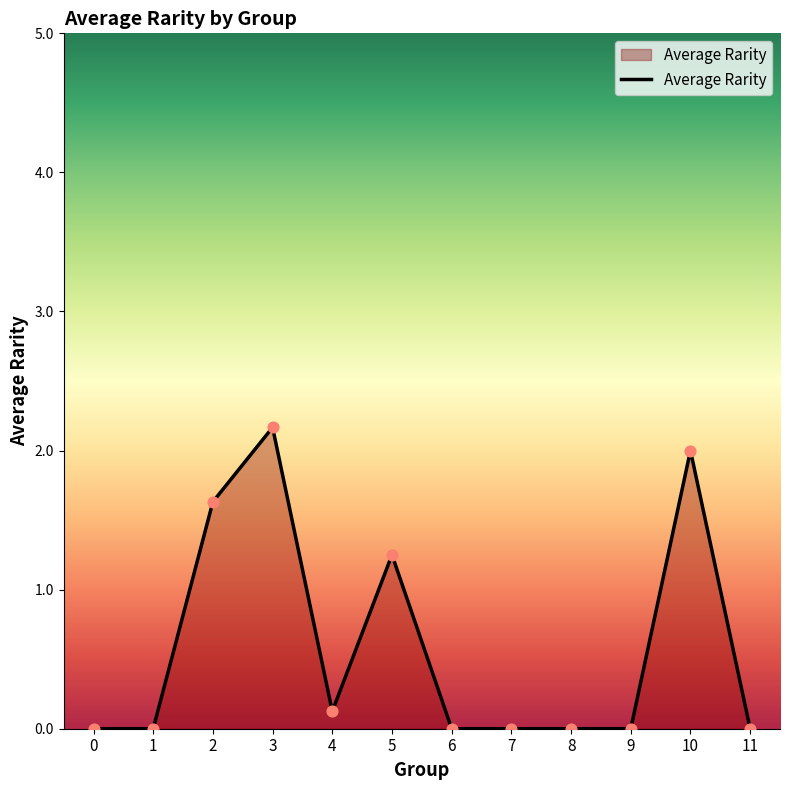

What is the change in value from 3 to 6?

-2.2